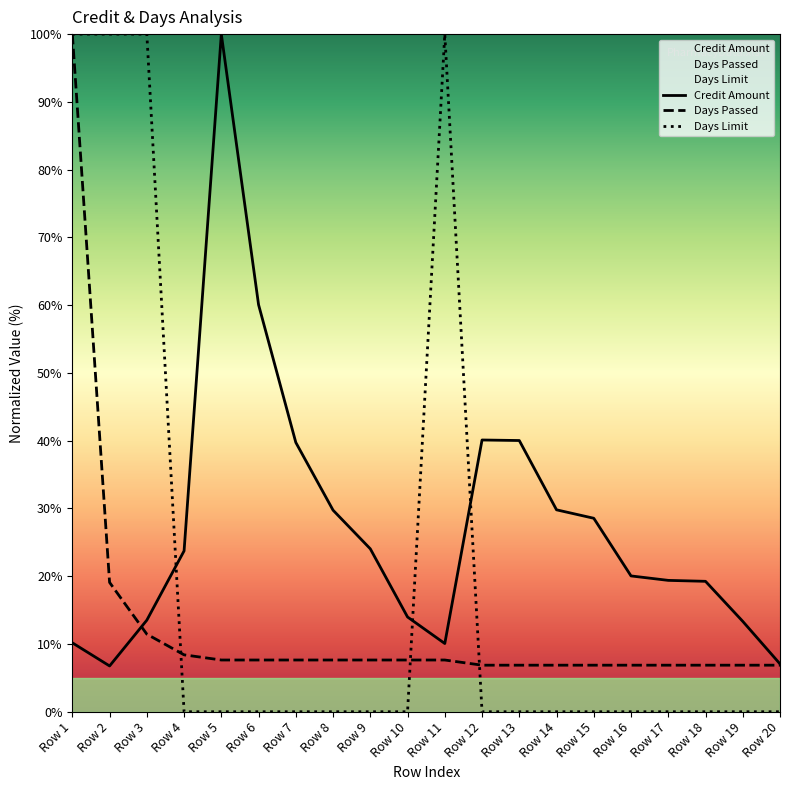

Which series has the largest total across all categories?

Credit Amount